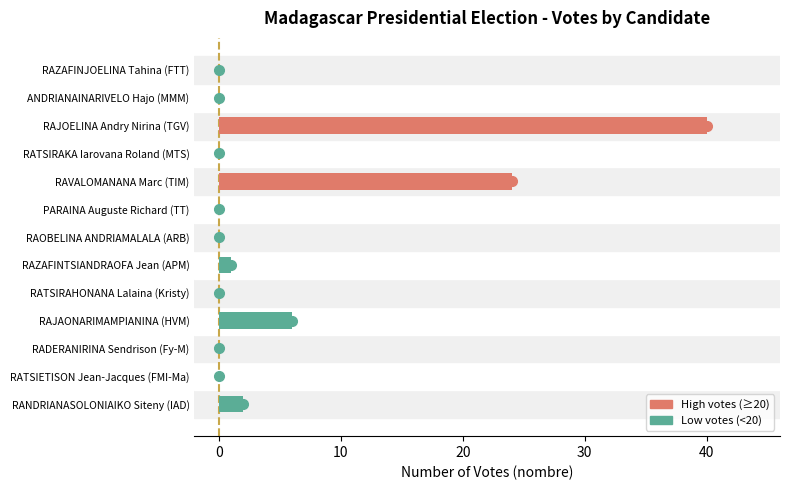

What is the greatest value displayed?

40